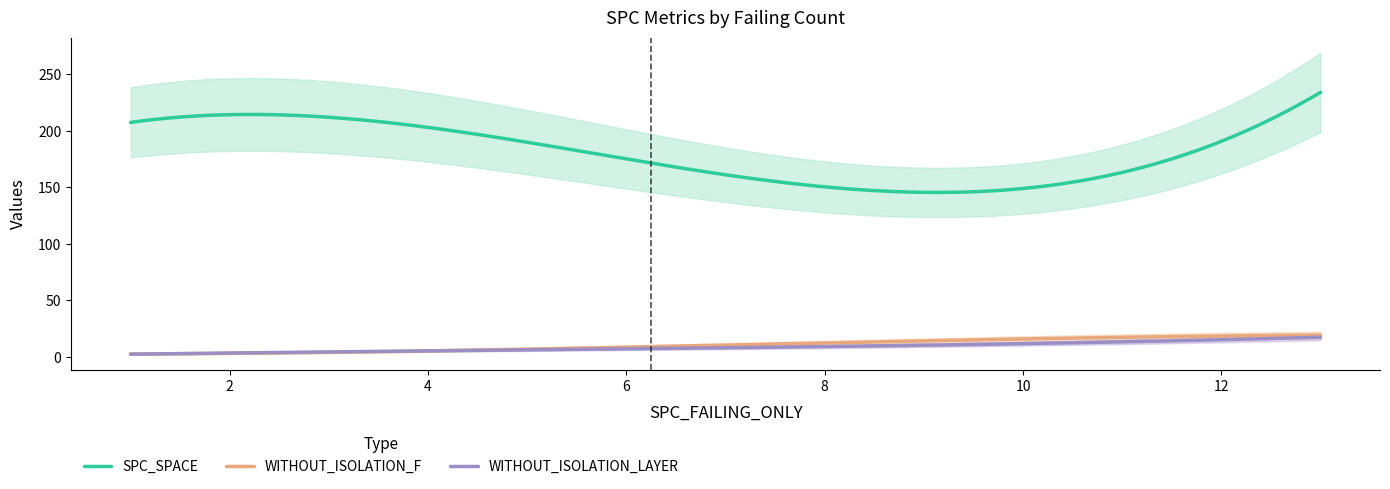

True or false: SPC_SPACE and WITHOUT_ISOLATION_F intersect in this chart.

False